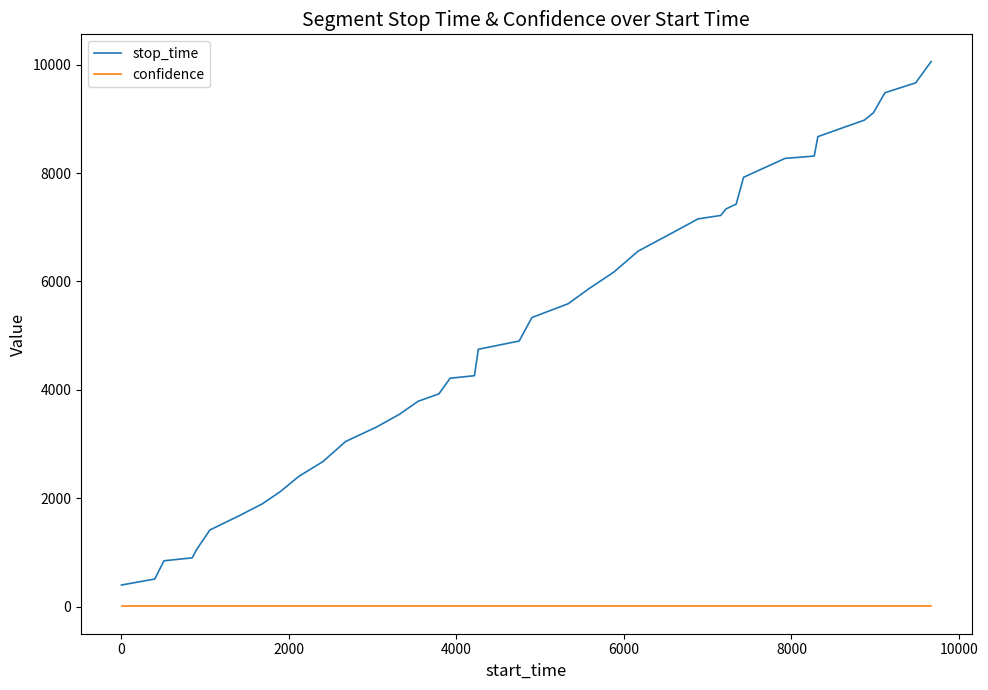

List the series in order of their overall mean, lowest first.

confidence, stop_time